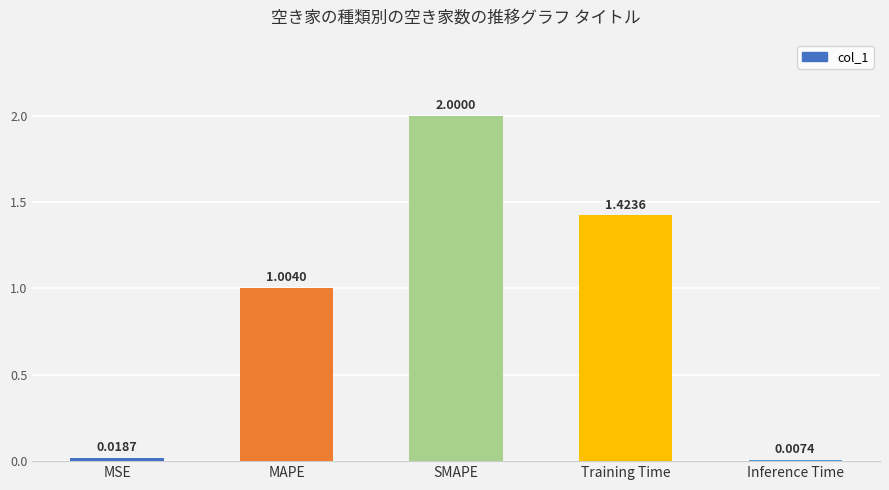

Which has a higher value, Training Time or MSE?

Training Time